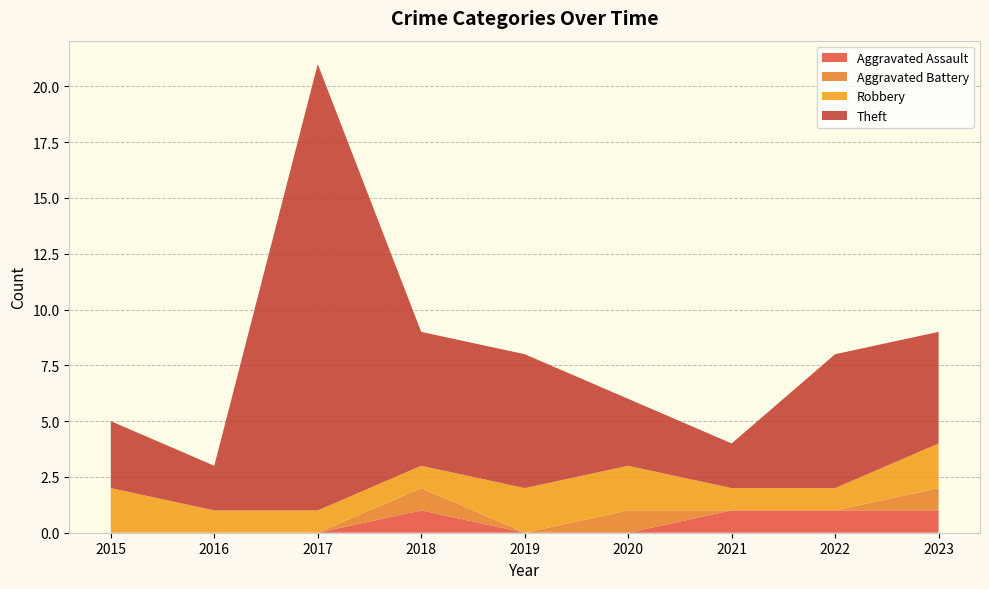

Reading left to right, extract all data points from this chart.

Aggravated Assault: 0	0	0	1	0	0	1	1	1
Aggravated Battery: 0	0	0	1	0	1	0	0	1
Robbery: 2	1	1	1	2	2	1	1	2
Theft: 3	2	20	6	6	3	2	6	5